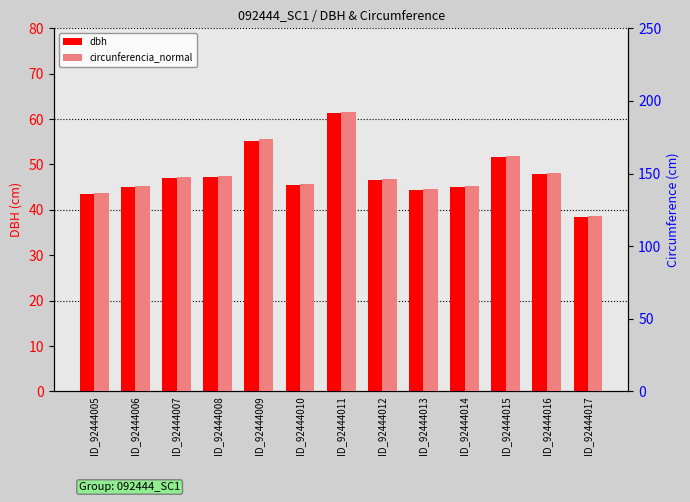

What is the sum of the circunferencia_normal values at ID_92444010 and ID_92444017?

263.4